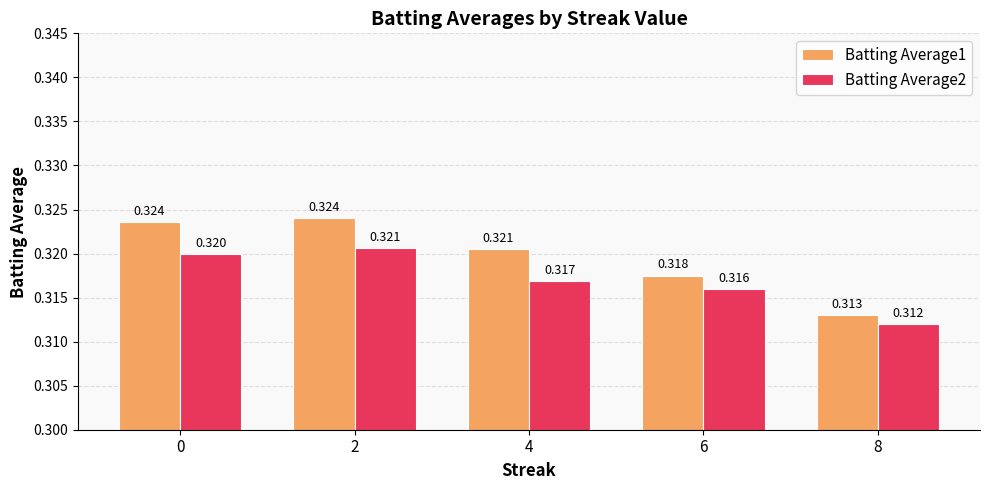

Is the value of Batting Average2 at 6 greater than the value of Batting Average1 at 8?

Yes